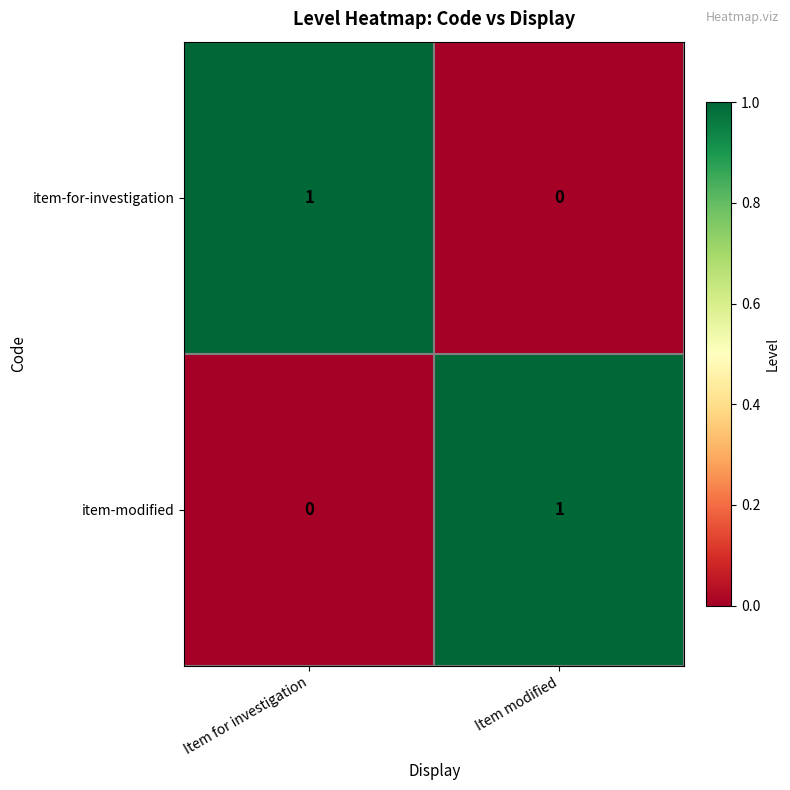

Where is item-for-investigation nearest to the value 0?

Item modified